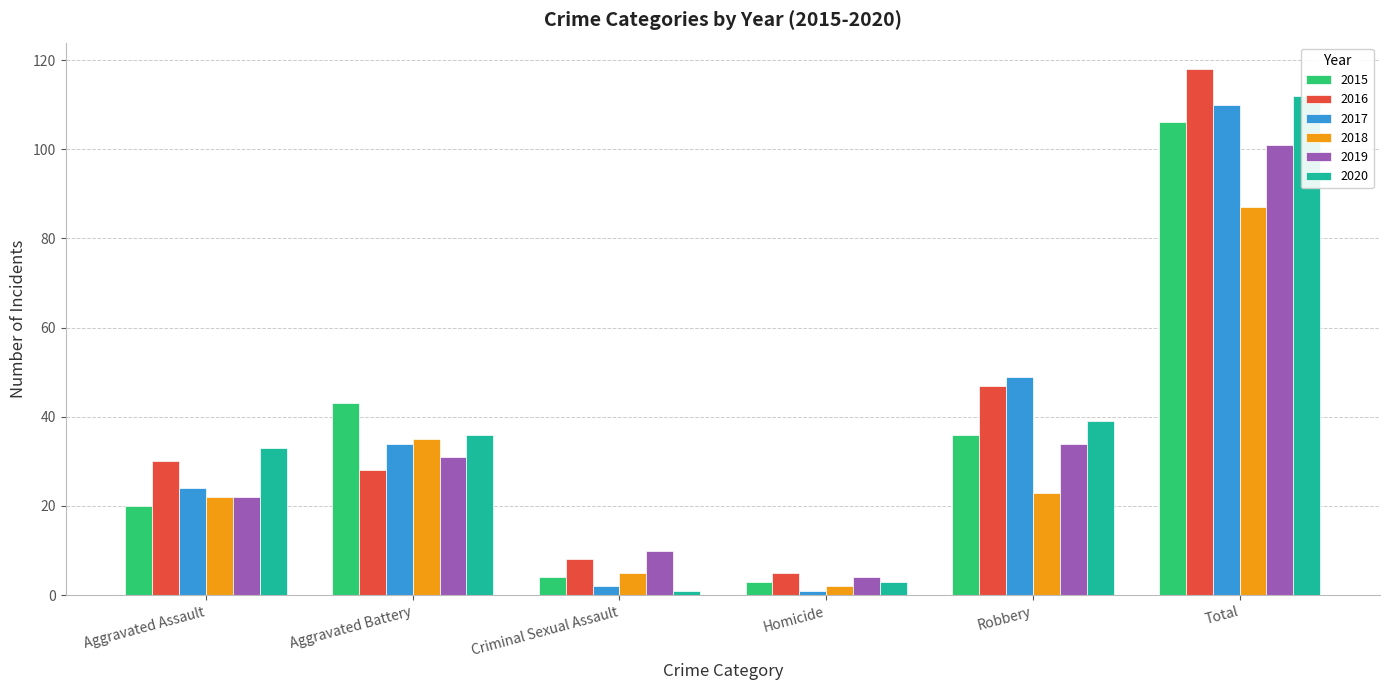

What is the greatest value displayed?

118